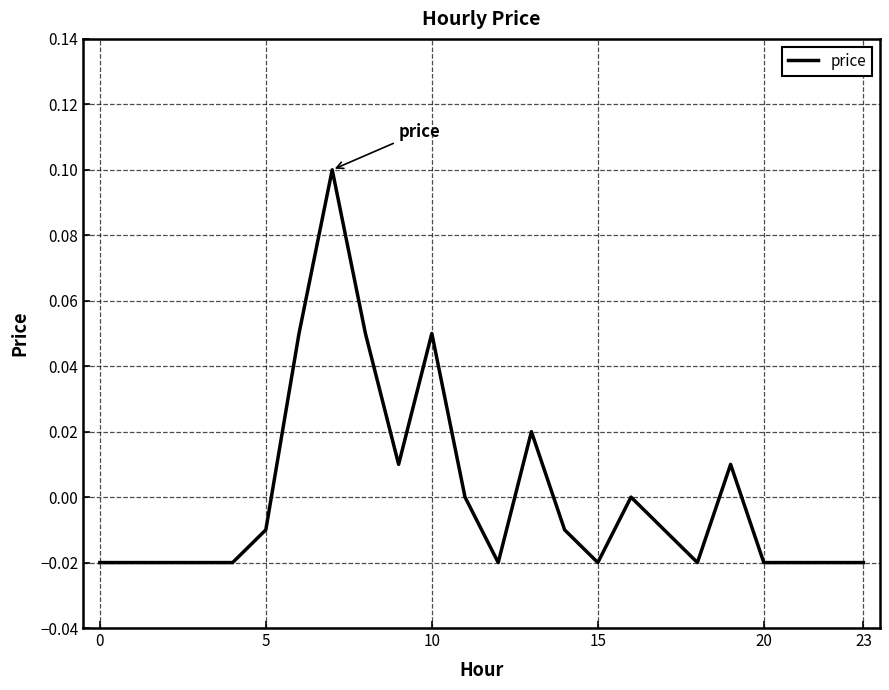

Is this an area chart (filled region under the line)?

No